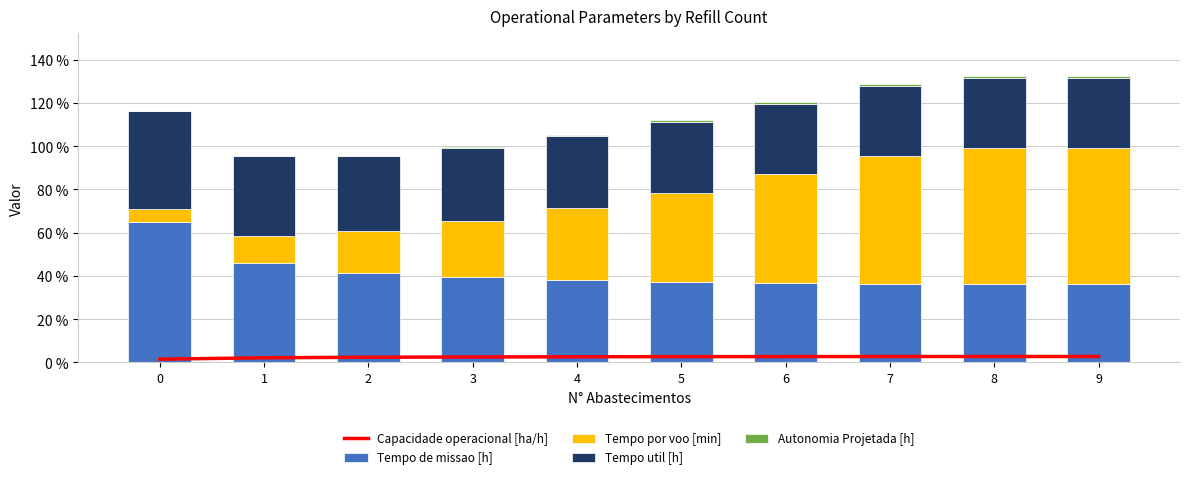

At how many categories does at least one series exceed 0?

10